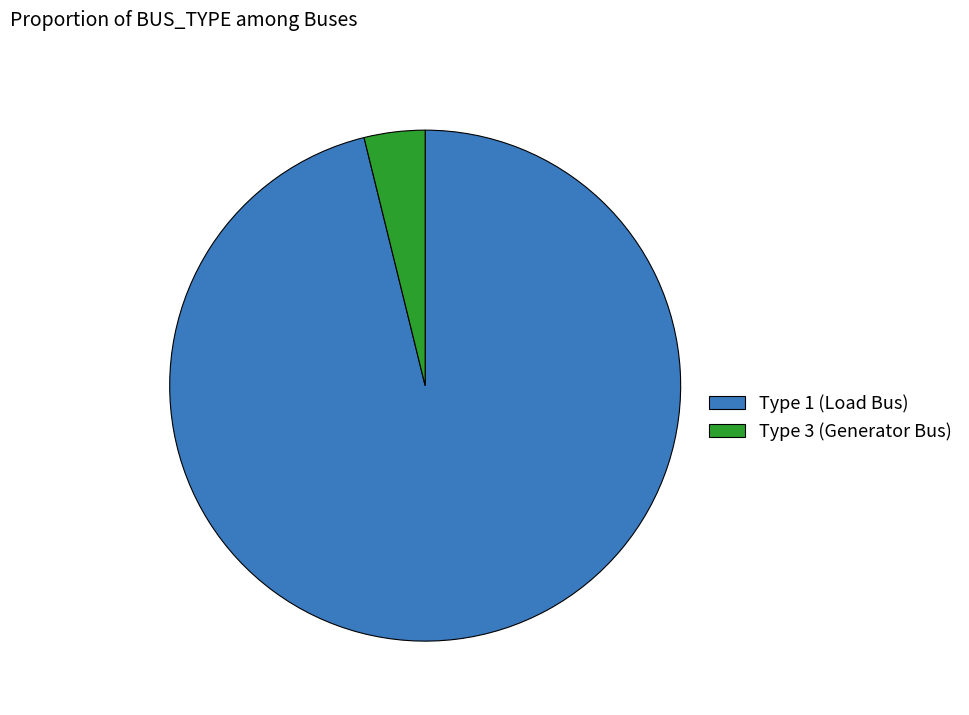

Is the sum of Type 1 (Load Bus) and Type 3 (Generator Bus) greater than half?

Yes